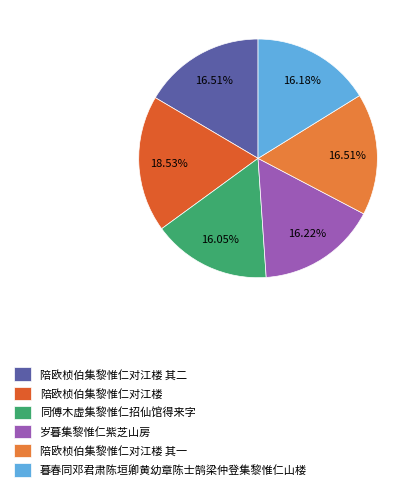

Is 岁暮集黎惟仁紫芝山房 the majority of the pie?

No